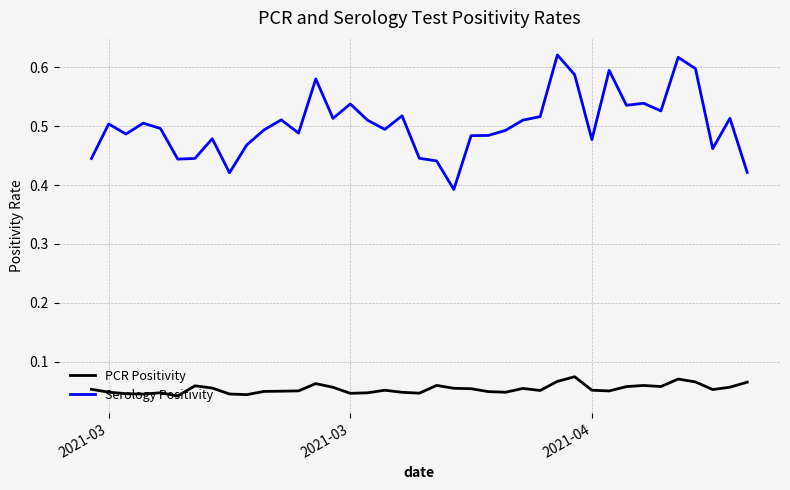

How many lines are shown in the chart?

2